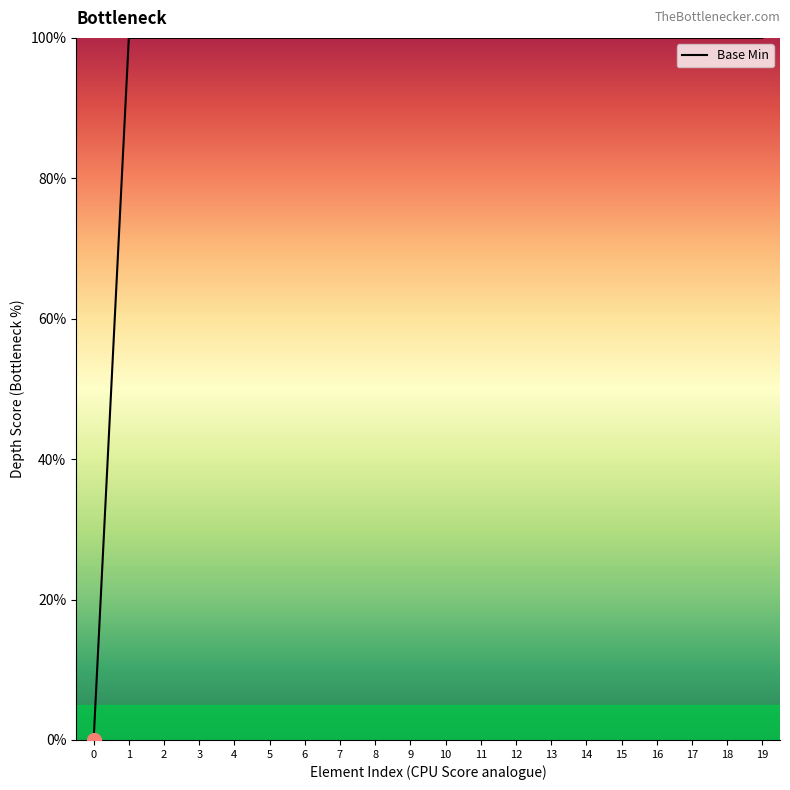

List the labels in order of value, largest first.

1, 2, 3, 4, 5, 6, 7, 8, 9, 10, 11, 12, 13, 14, 15, 16, 17, 18, 19, 0